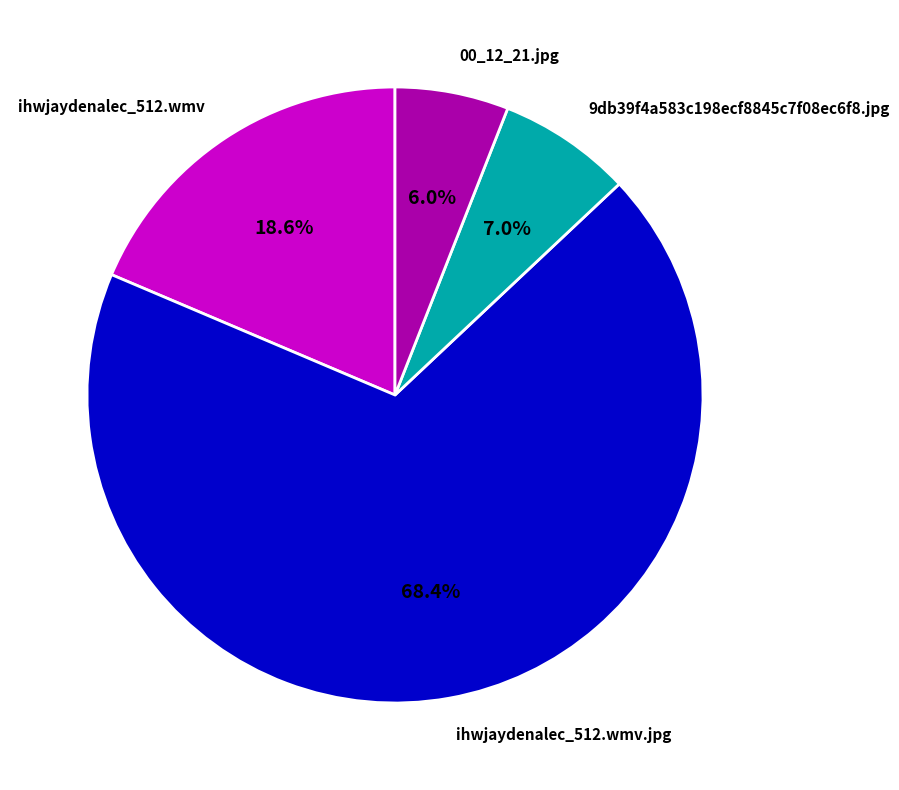

How many slices are in this pie chart?

4